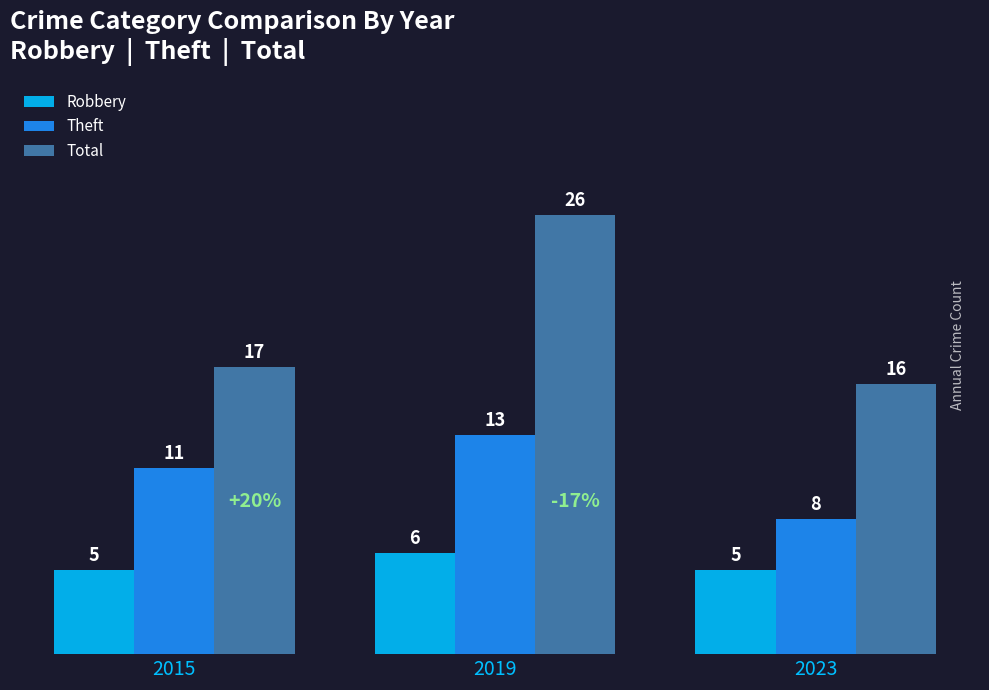

Is the value of Theft at 2019 greater than the value of Total at 2023?

No